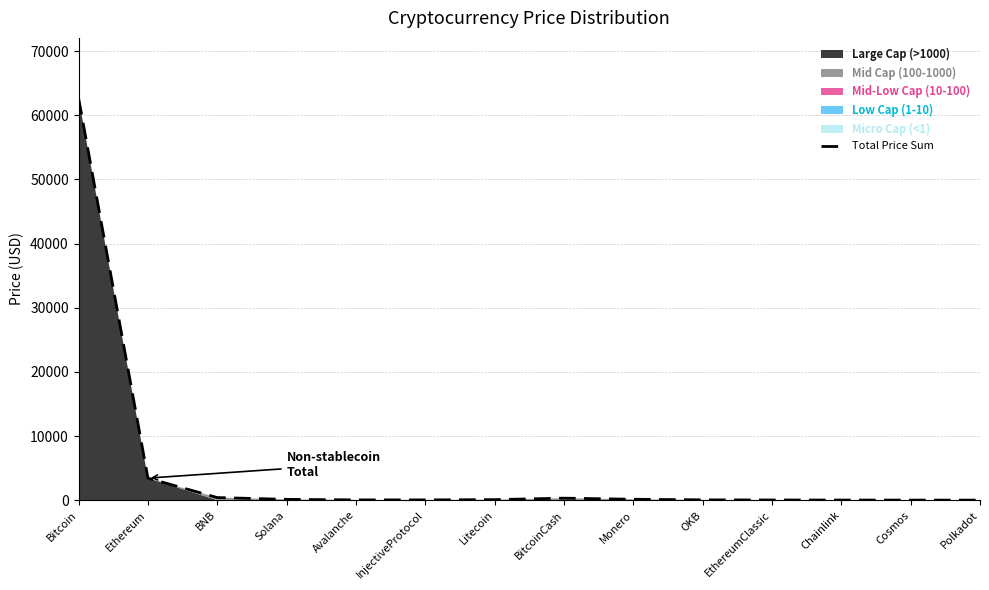

Which label corresponds to the largest value in the chart?

Bitcoin